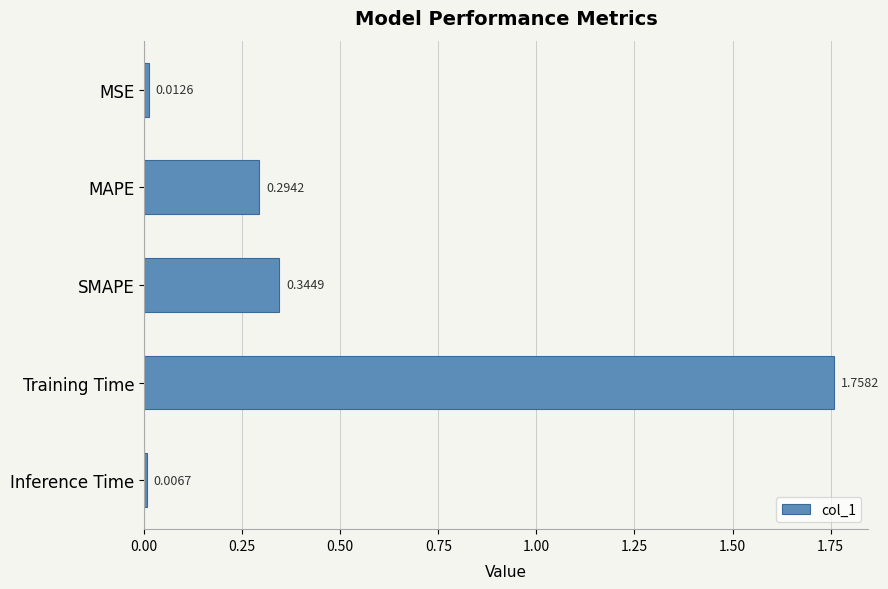

List the labels in order of value, largest first.

Training Time, SMAPE, MAPE, MSE, Inference Time